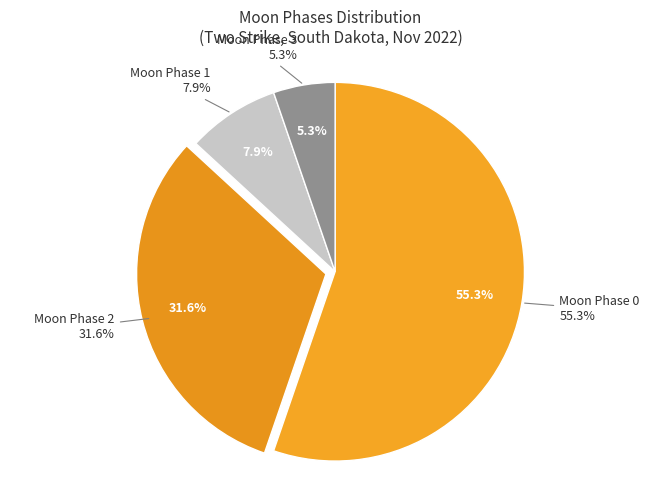

How much of the chart is everything except Solar noon?

100.0%